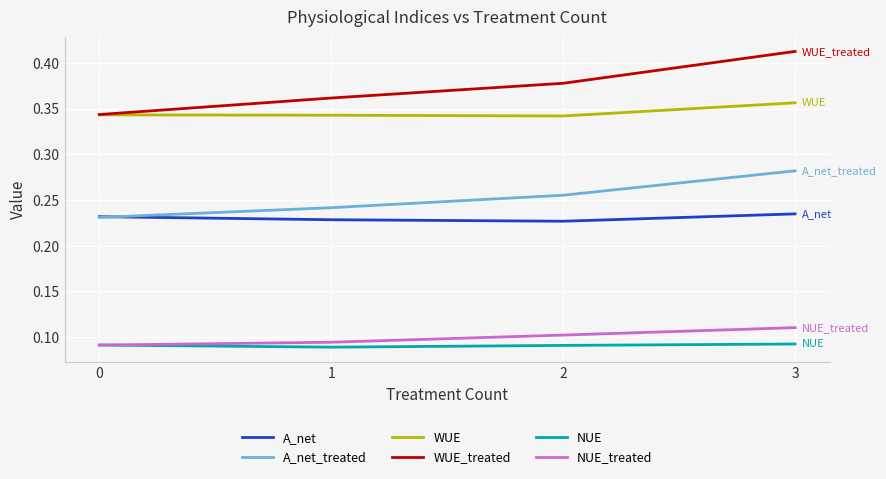

True or false: NUE_treated and A_net intersect in this chart.

False